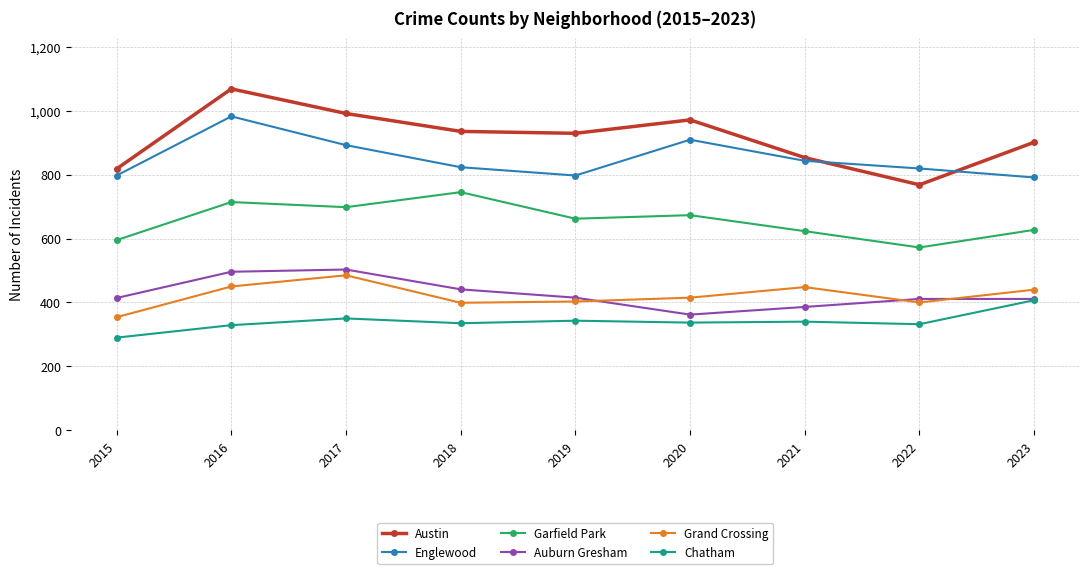

Count the number of data series in this chart.

6